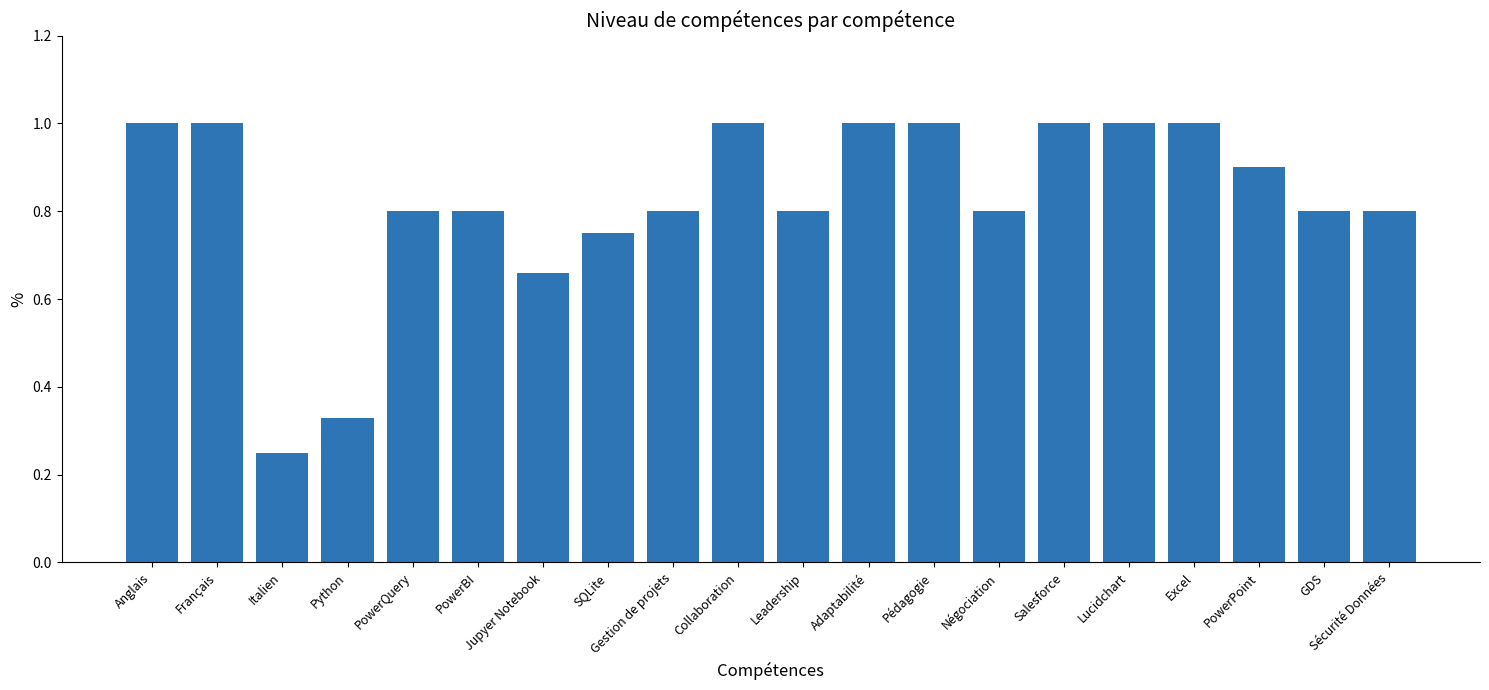

Is it true that the value at PowerQuery is 0.8?

True